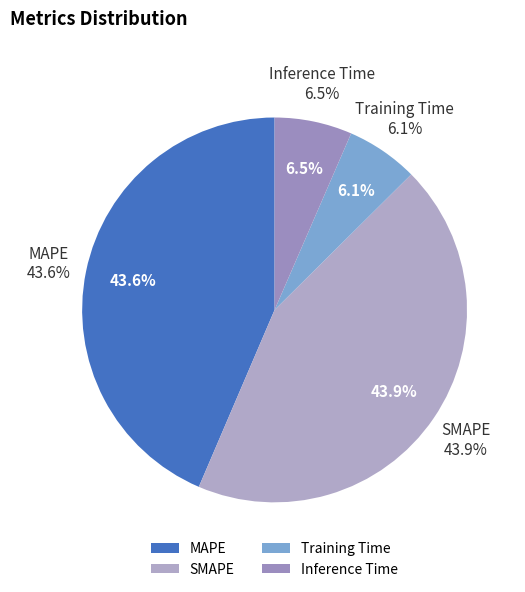

Count the number of slices in the pie.

4